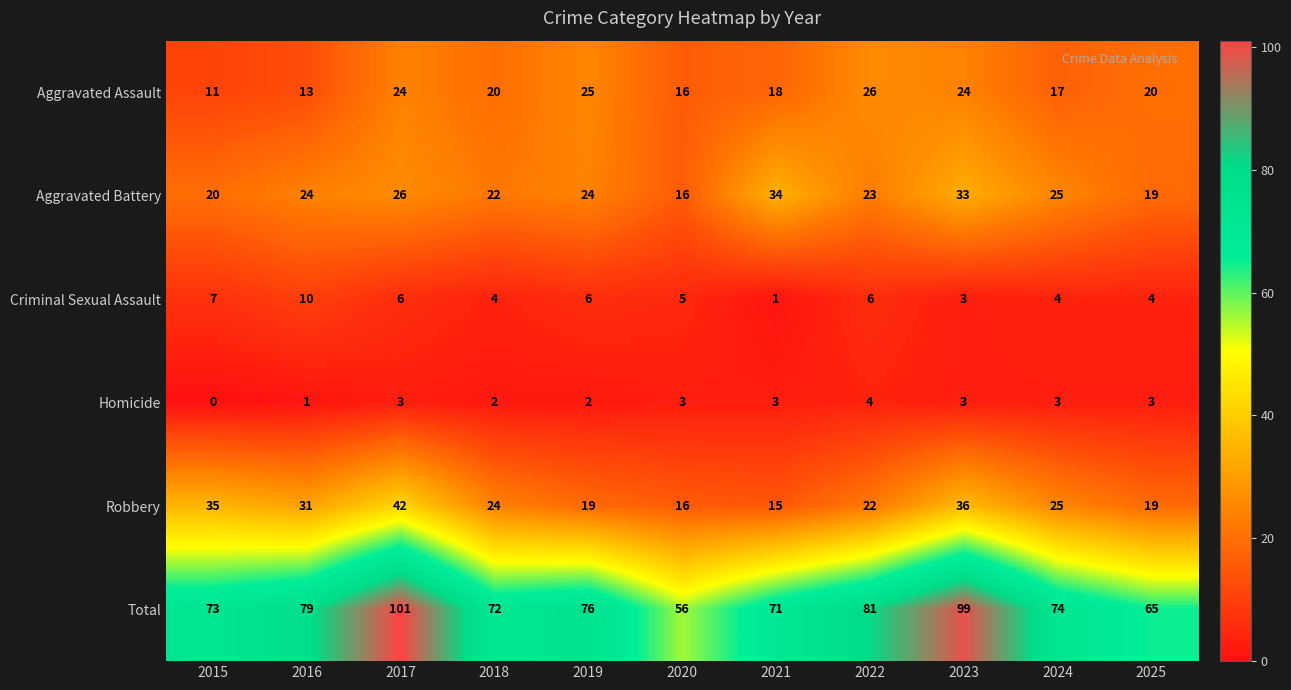

Between 2017 and 2021, which series saw the biggest shift?

Total